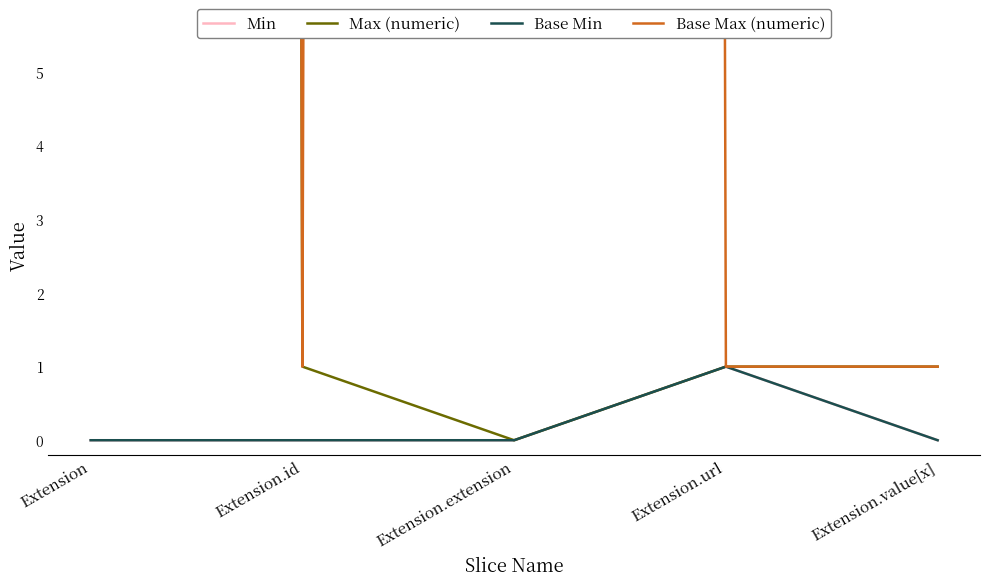

Which series has the largest total across all categories?

Base Max (numeric)